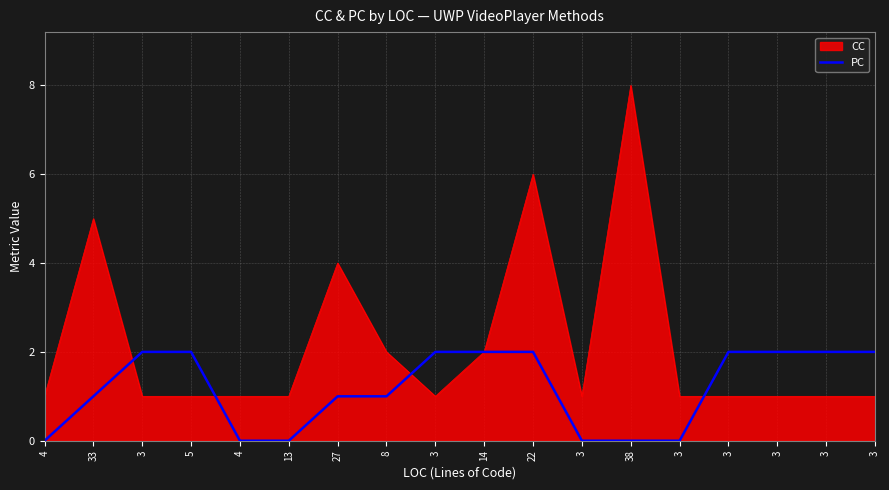

What are all the series names shown in the legend?

CC, PC